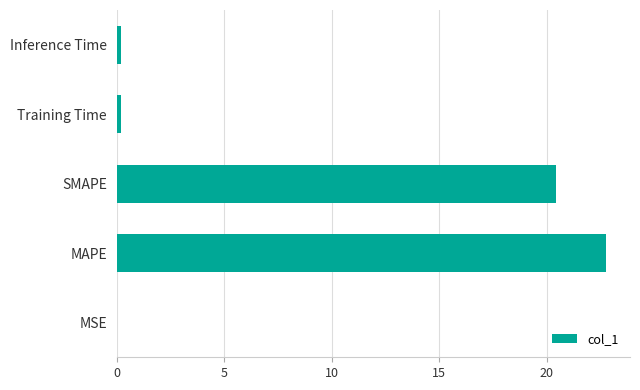

Is it true that the value at MSE is 0.0?

True